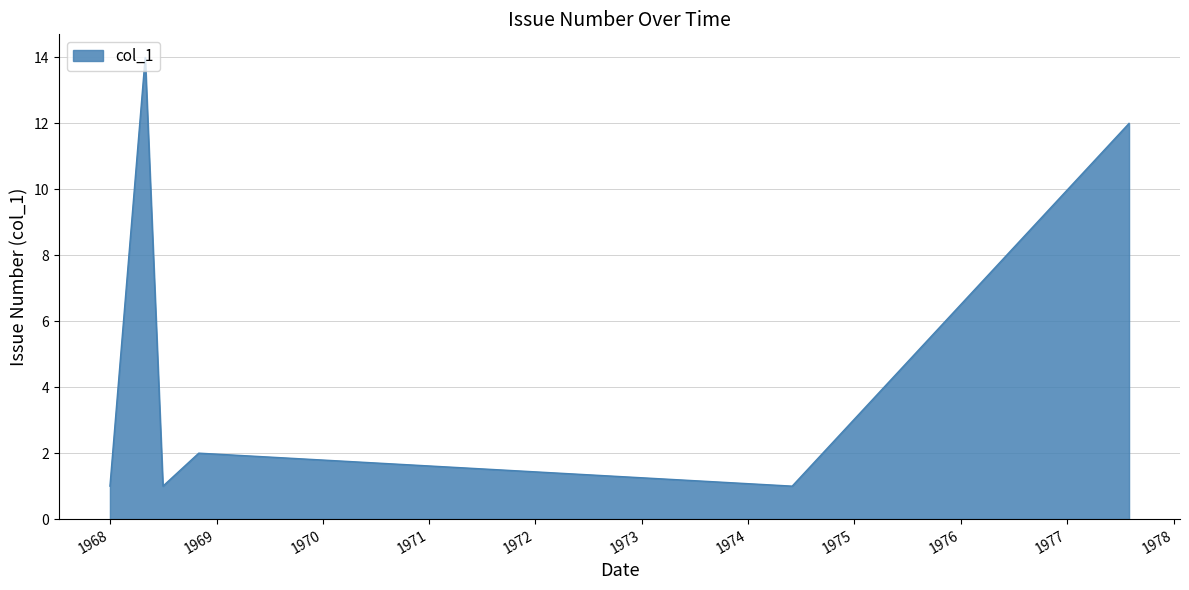

How many distinct data groups are displayed?

1